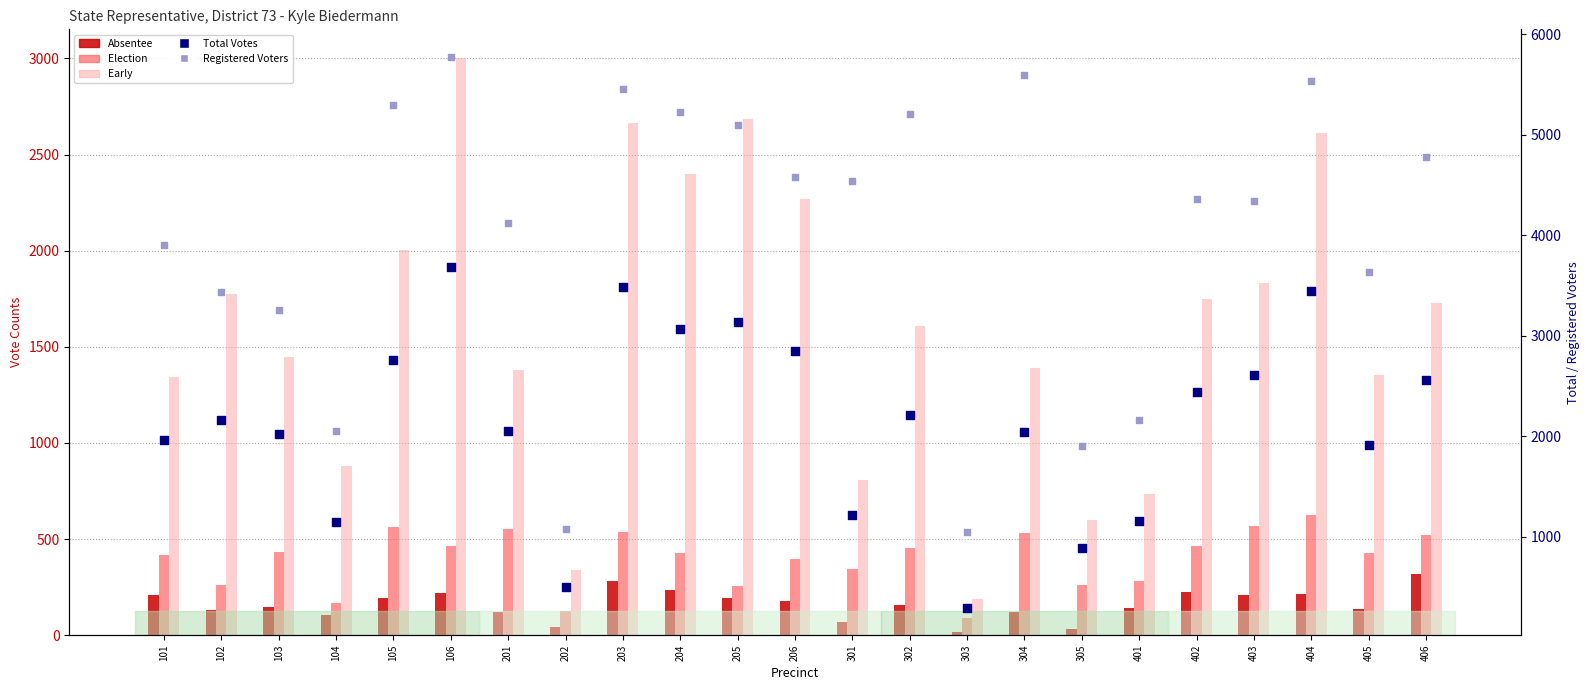

Which series has the widest spread of Y values?

Registered Voters